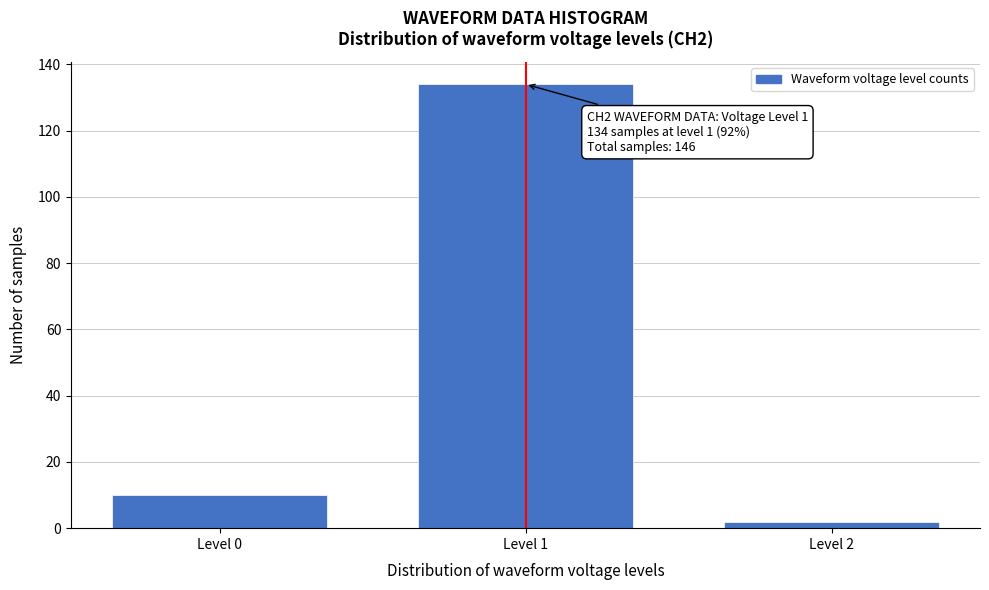

Reading left to right, extract all data points from this chart.

10	134	2